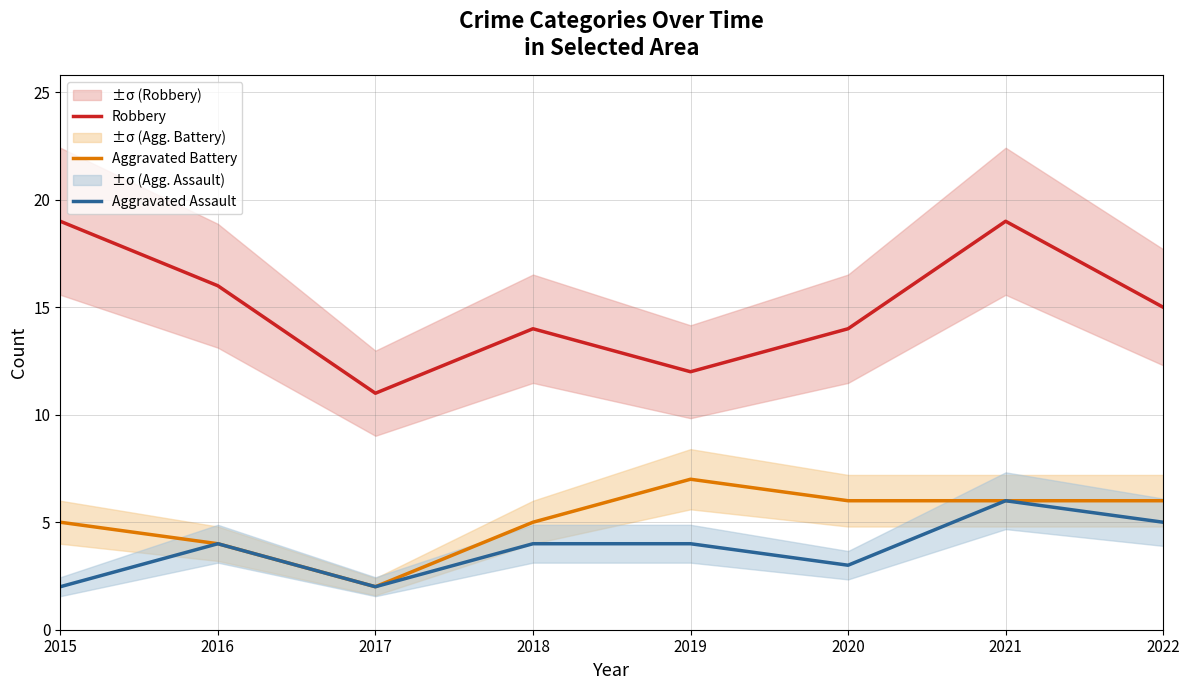

True or false: Robbery and Aggravated Battery cross at least once.

False